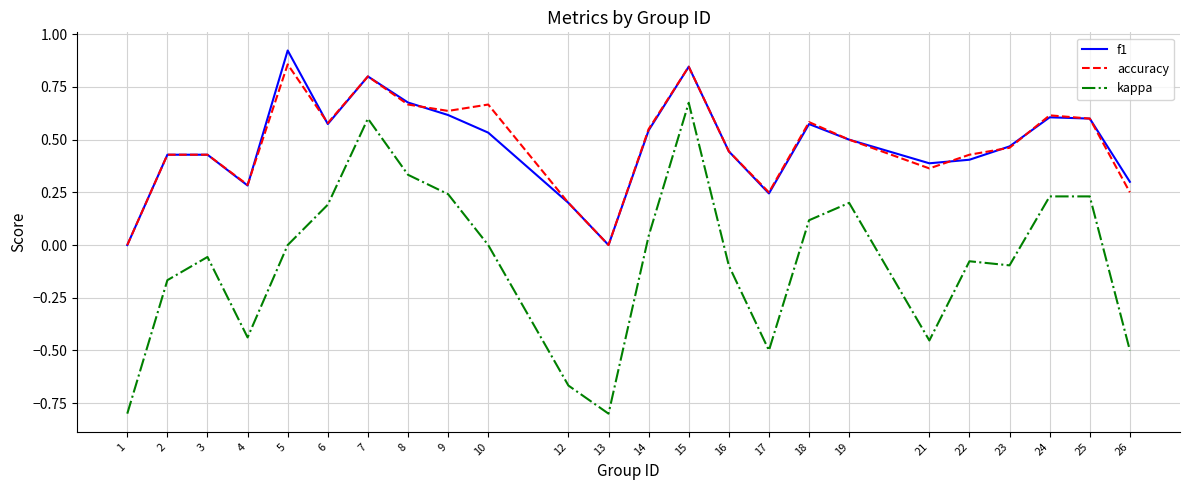

The value of kappa at 9 is 0.1. True or false?

False